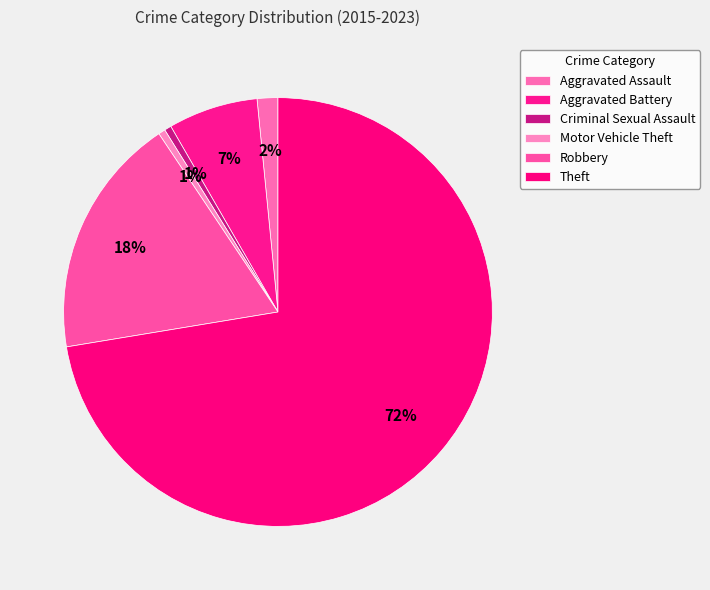

How many slices are in this pie chart?

6